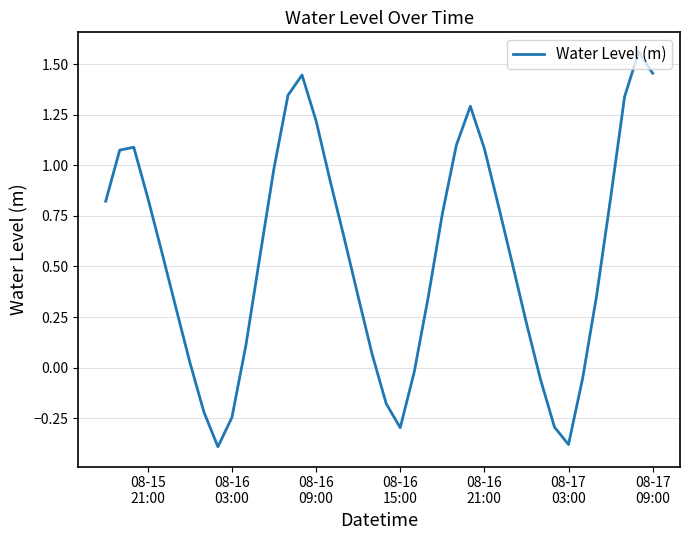

What is the minimum value shown in the chart?

-0.4